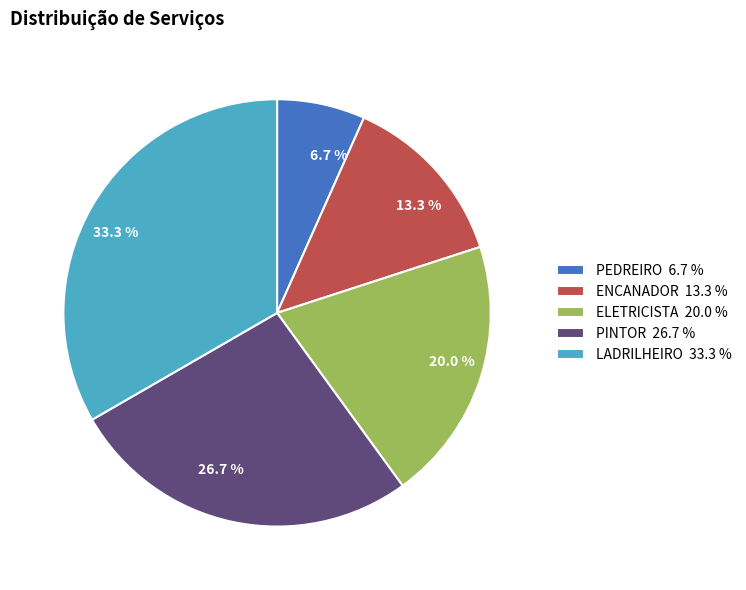

Which slice is the largest?

LADRILHEIRO